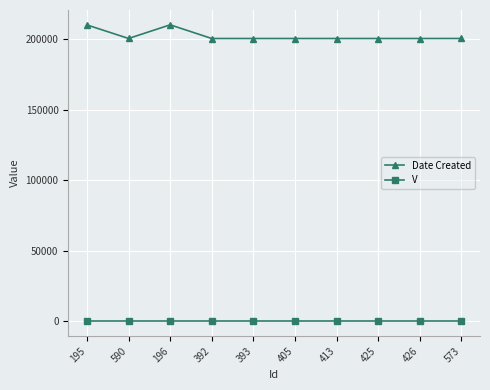

What is the sum of all Date Created values?

2024411